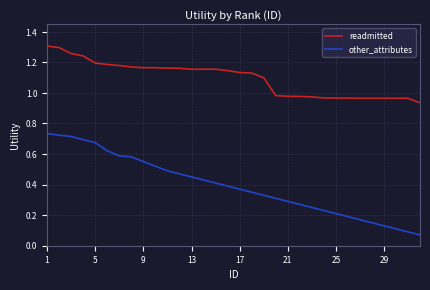

True or false: other_attributes and readmitted intersect in this chart.

False